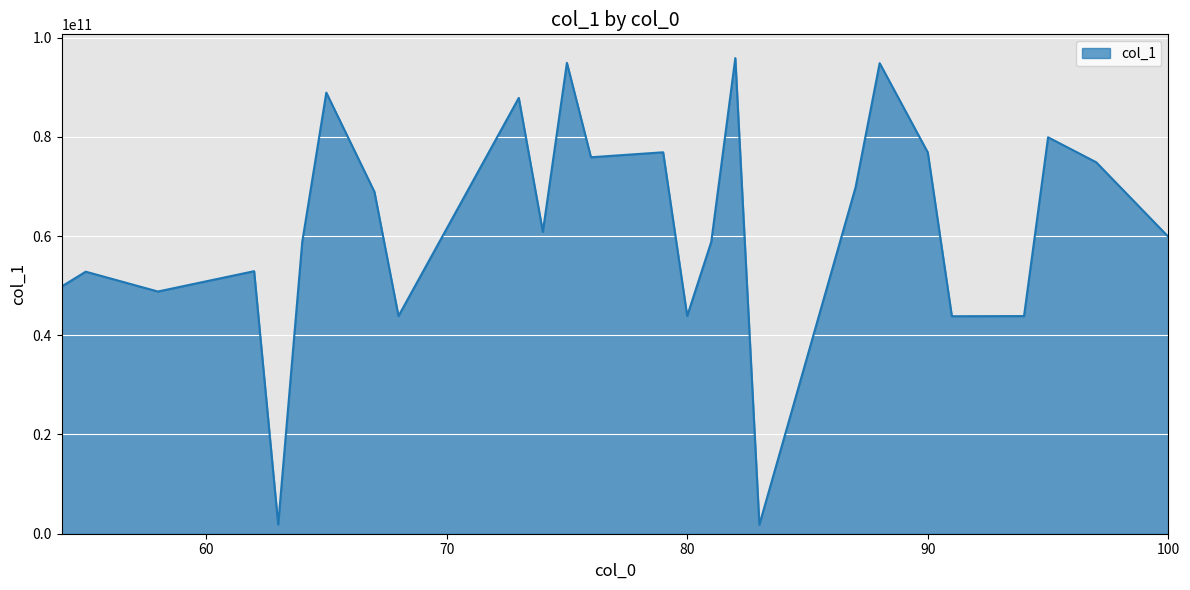

What is the greatest value displayed?

95850203604